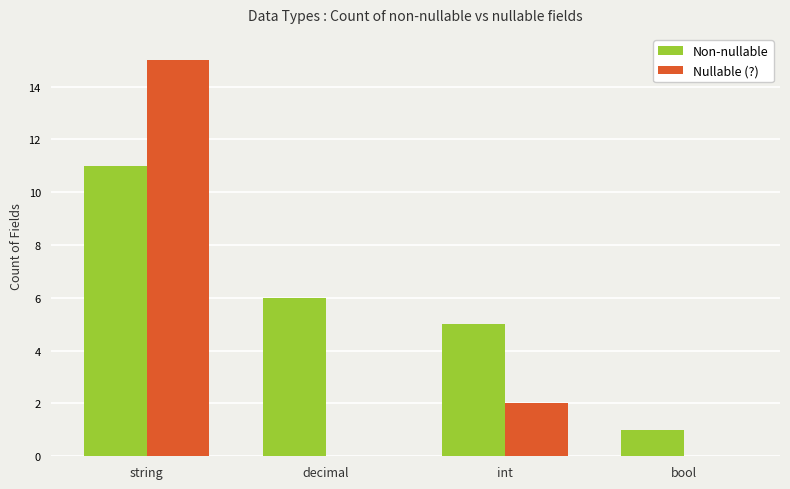

What is the sum of the Nullable (?) values at string and decimal?

15